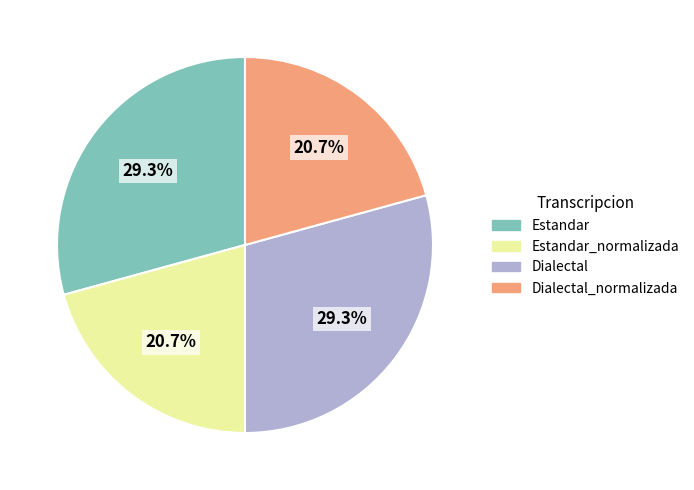

What portion of the pie excludes Estandar?

70.7%